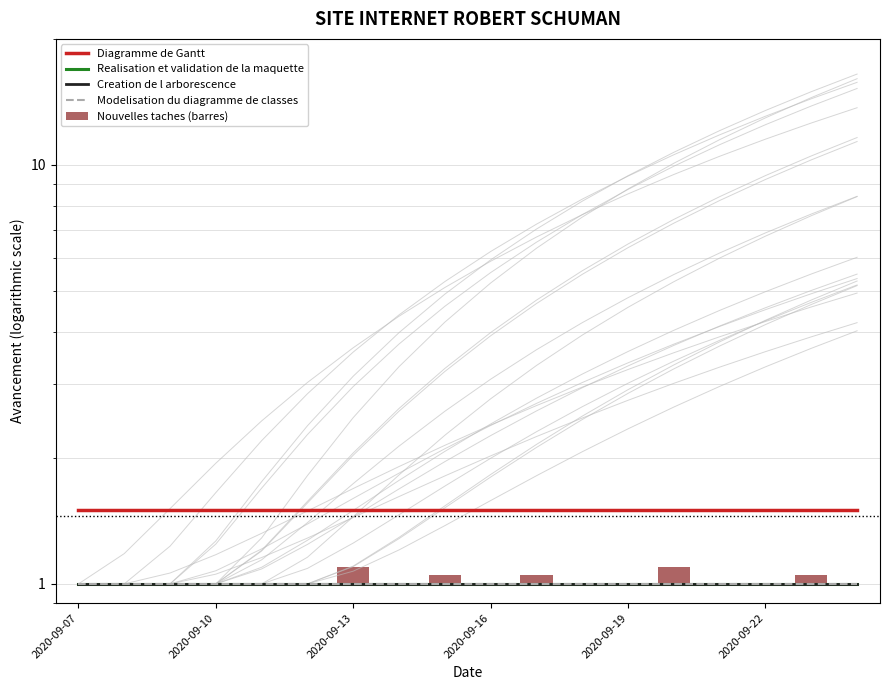

Which category has the highest value in the Modelisation du diagramme de classes series?

2020-09-07